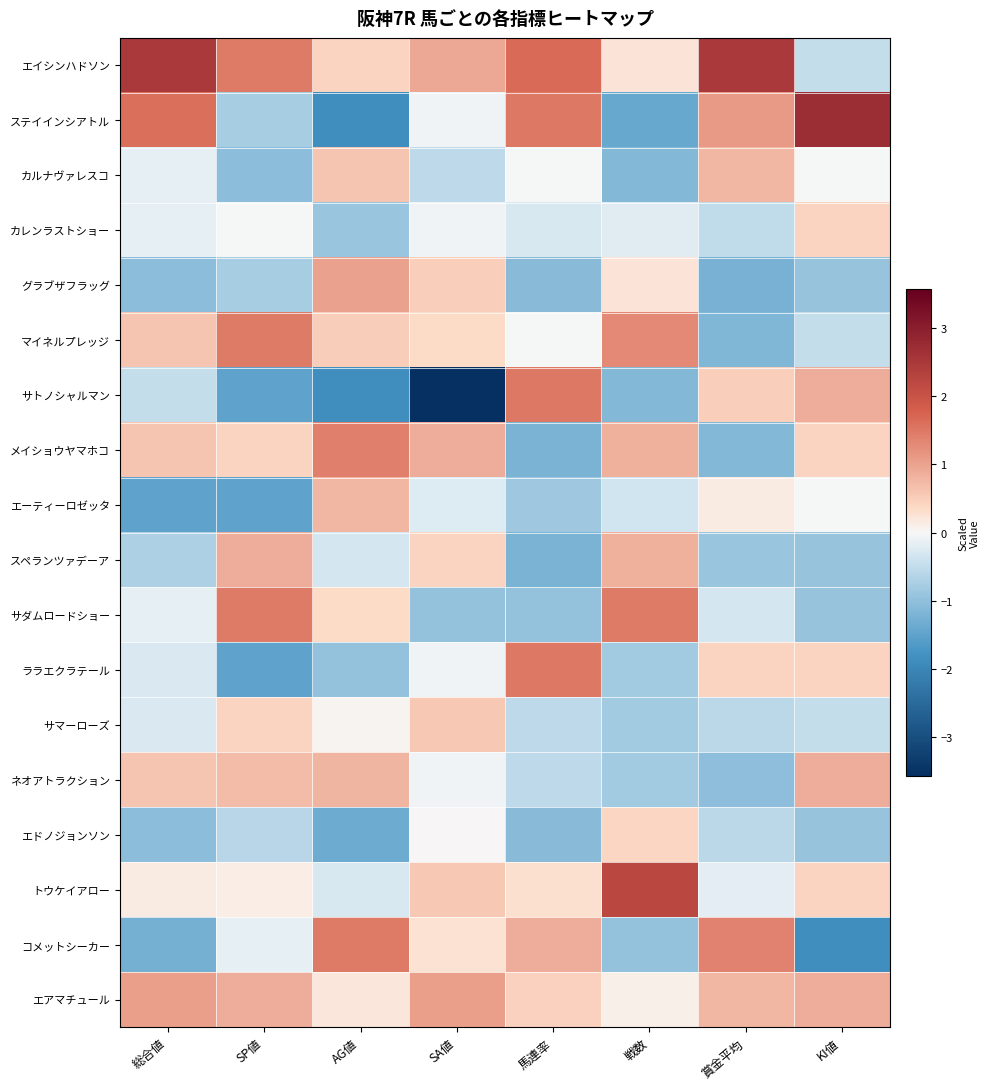

At how many categories does at least one series exceed 2?

4